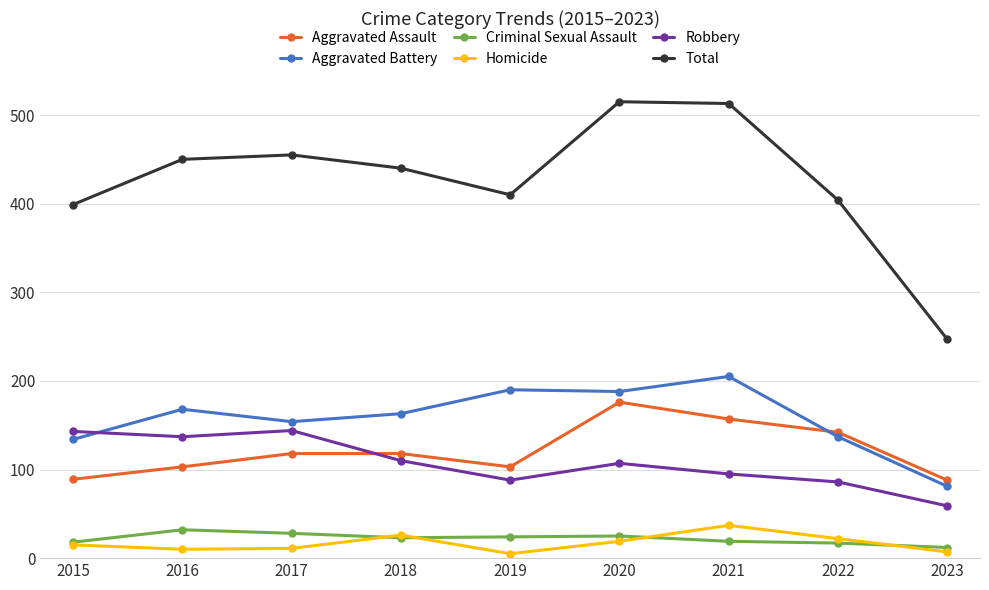

What is the maximum value shown in the chart?

515